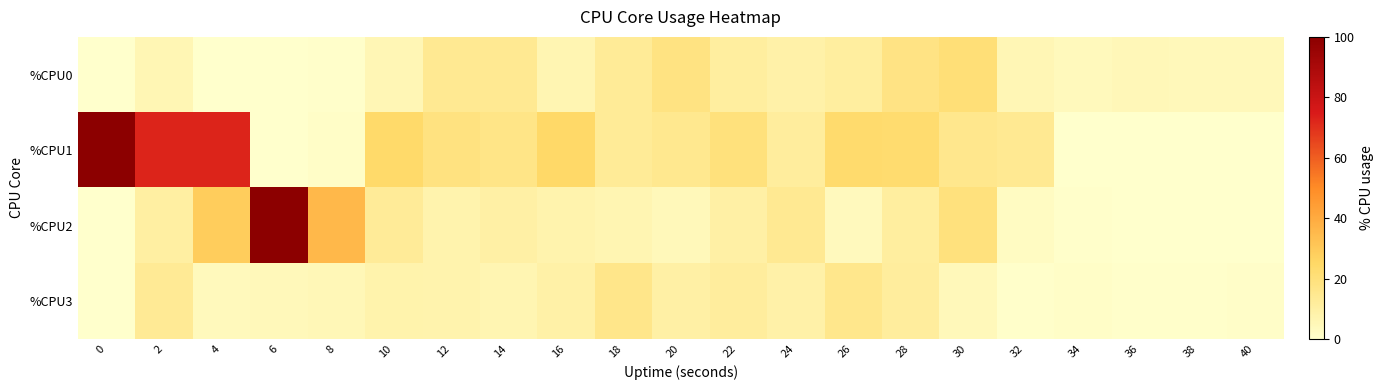

Reading right to left, what are all the values shown in this chart?

%CPU0: 40=4.5	38=4.5	36=5.0	34=4.0	32=5.5	30=21.0	28=17.7	26=11.3	24=8.6	22=11.1	20=18.3	18=12.9	16=6.6	14=14.2	12=14.4	10=5.5	8=0.5	6=0.0	4=0.0	2=6.1	0=0.0
%CPU1: 40=0.0	38=0.0	36=0.0	34=0.0	32=14.4	30=15.4	28=23.0	26=23.3	24=11.6	22=19.7	20=15.0	18=13.1	16=24.5	14=16.8	12=18.4	10=23.9	8=1.5	6=0.0	4=72.5	2=72.4	0=100.0
%CPU2: 40=0.0	38=0.0	36=0.0	34=0.5	32=2.5	30=19.4	28=11.0	26=3.6	24=14.2	22=9.5	20=4.5	18=6.5	16=7.5	14=9.5	12=7.5	10=12.7	8=35.7	6=100.0	4=28.9	2=10.4	0=0.0
%CPU3: 40=1.0	38=0.5	36=0.5	34=1.5	32=0.5	30=4.6	28=11.5	26=16.0	24=8.6	22=11.6	20=9.6	18=16.4	16=9.1	14=6.6	12=7.6	10=8.0	8=5.1	6=4.5	4=4.0	2=13.5	0=0.0